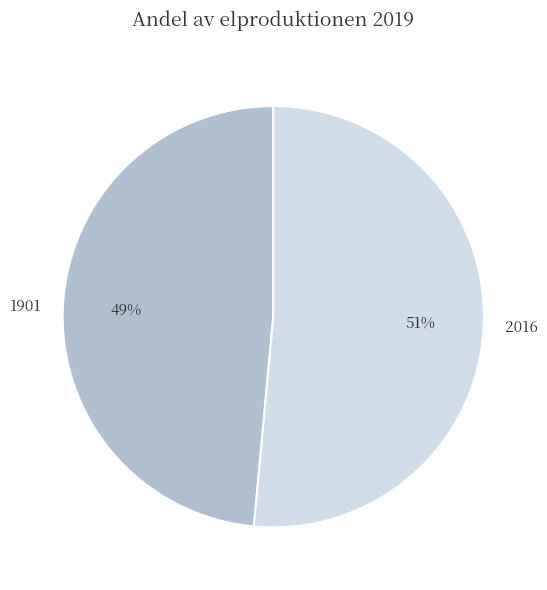

To the nearest percent, what percentage of the pie is 1901?

49%